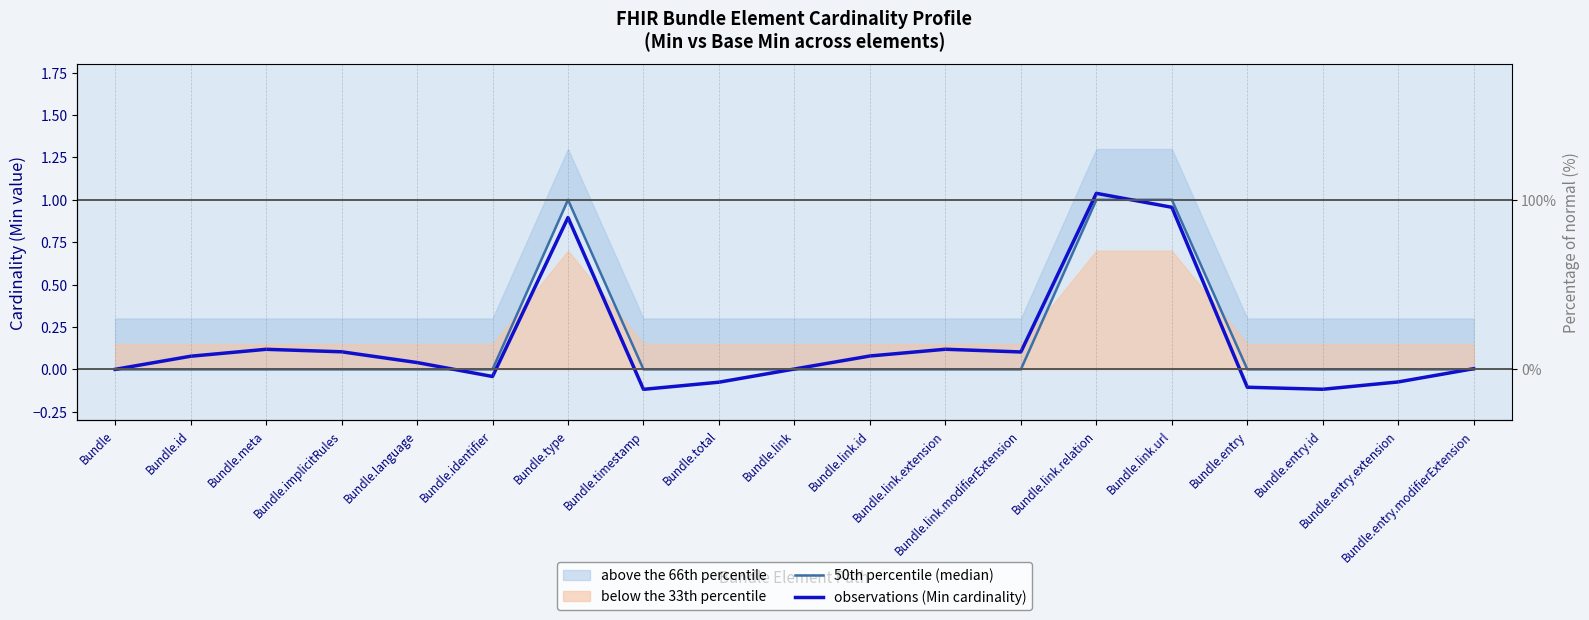

The value of 50th percentile (median) at Bundle.language is -0.7. True or false?

False